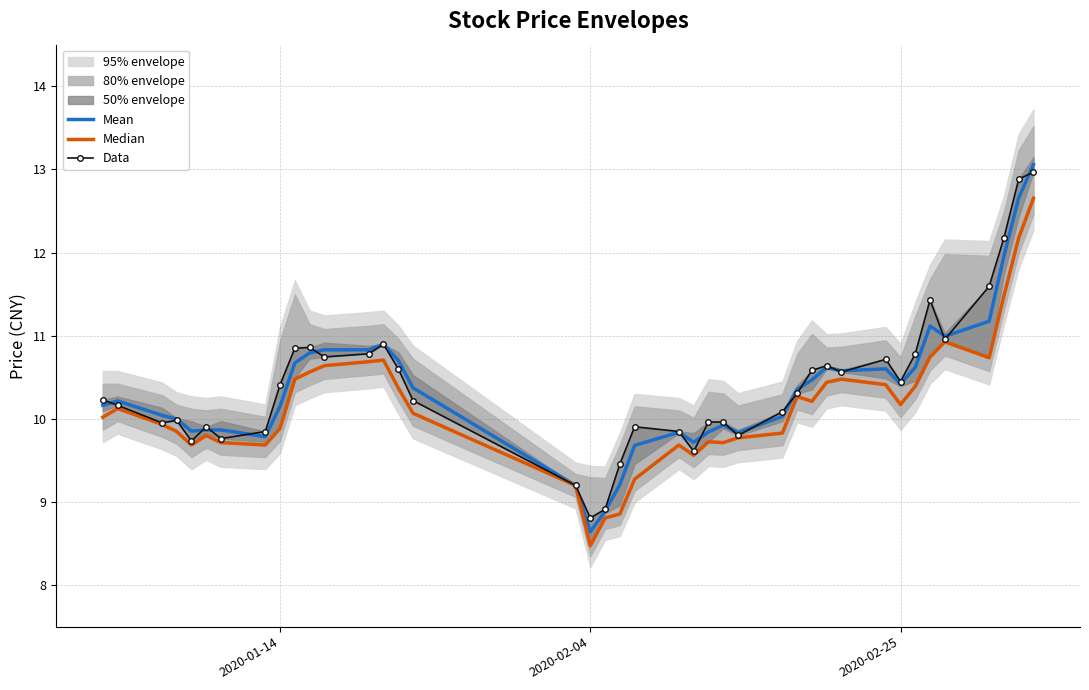

How many categories are shown in the chart?

40